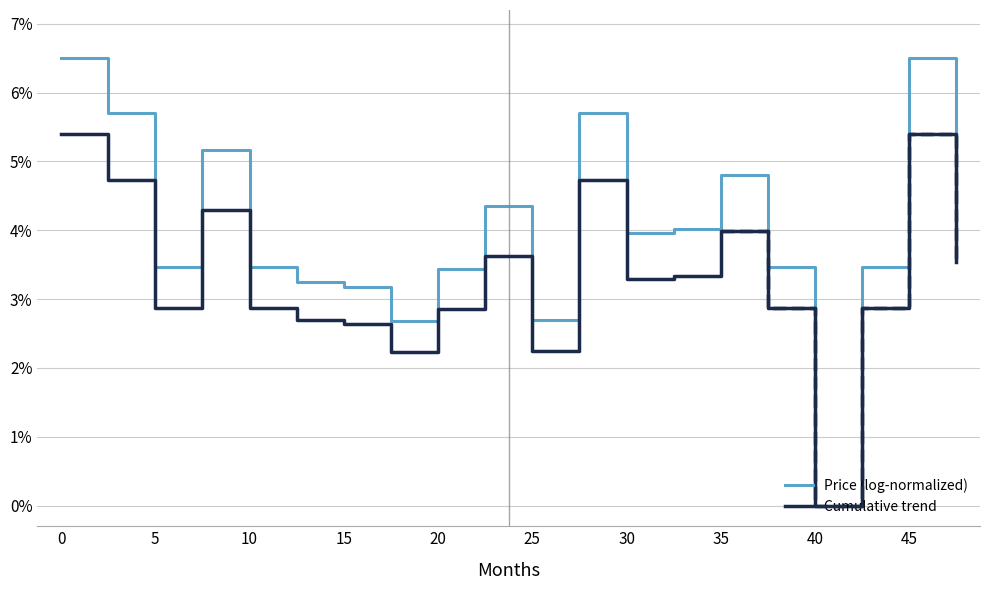

Is the value of Cumulative trend at 0 greater than the value of Price (log-normalized) at 15?

Yes